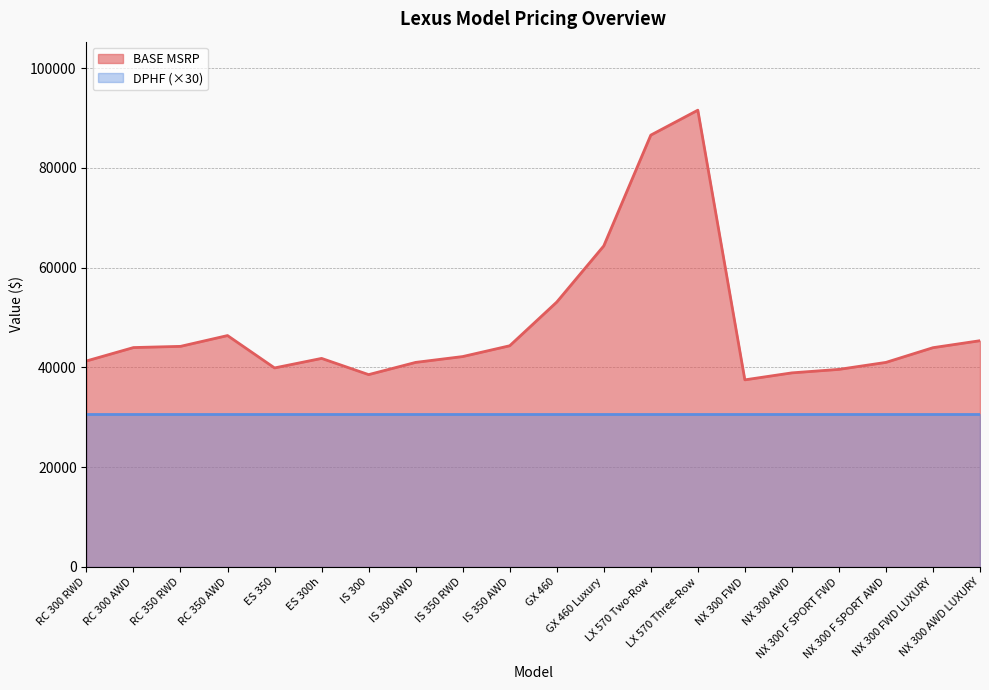

List the labels in order of value, smallest first.

NX 300 FWD, IS 300, NX 300 AWD, NX 300 F SPORT FWD, ES 350, IS 300 AWD, NX 300 F SPORT AWD, RC 300 RWD, ES 300h, IS 350 RWD, NX 300 FWD LUXURY, RC 300 AWD, RC 350 RWD, IS 350 AWD, NX 300 AWD LUXURY, RC 350 AWD, GX 460, GX 460 Luxury, LX 570 Two-Row, LX 570 Three-Row